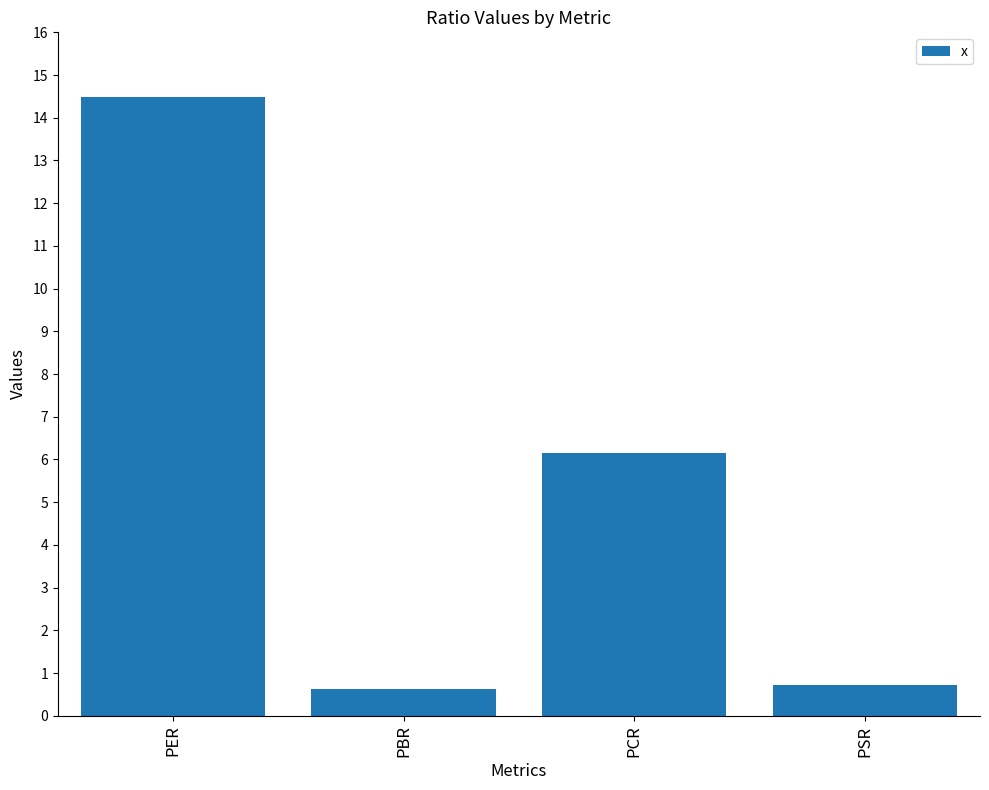

What is the sum of the values at PCR and PBR?

6.8